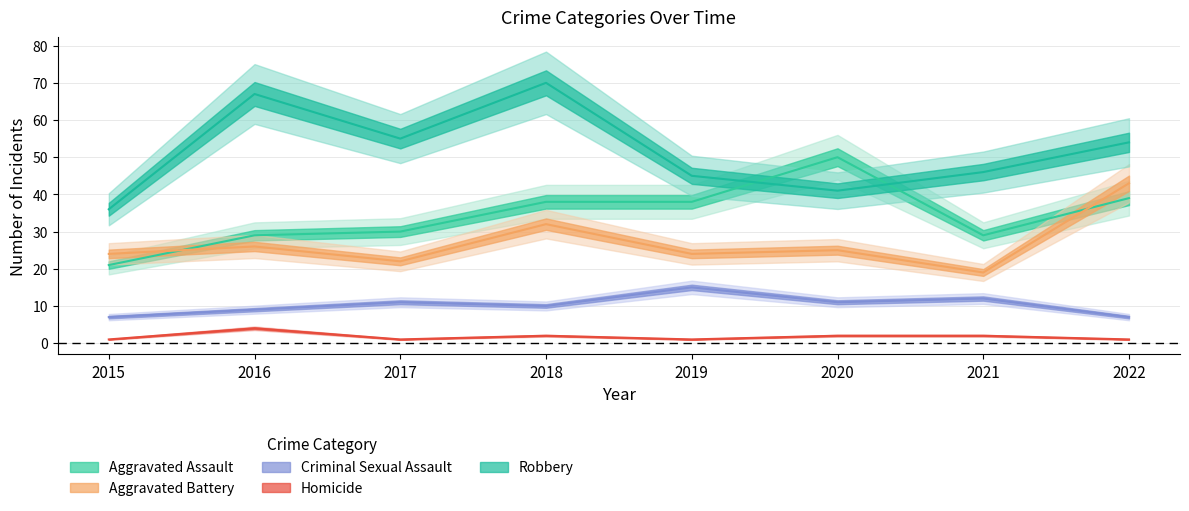

The value of Aggravated Assault at 2015 is 35. True or false?

False